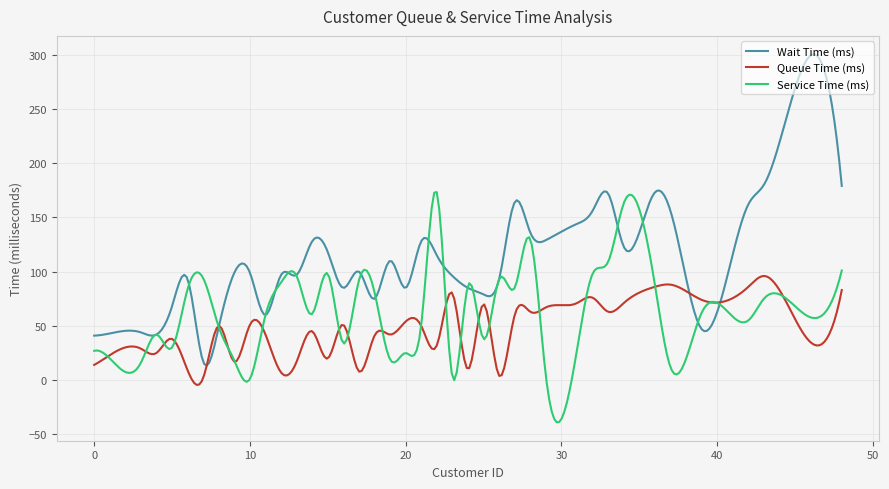

Which series has the widest spread of values?

Wait Time (ms)